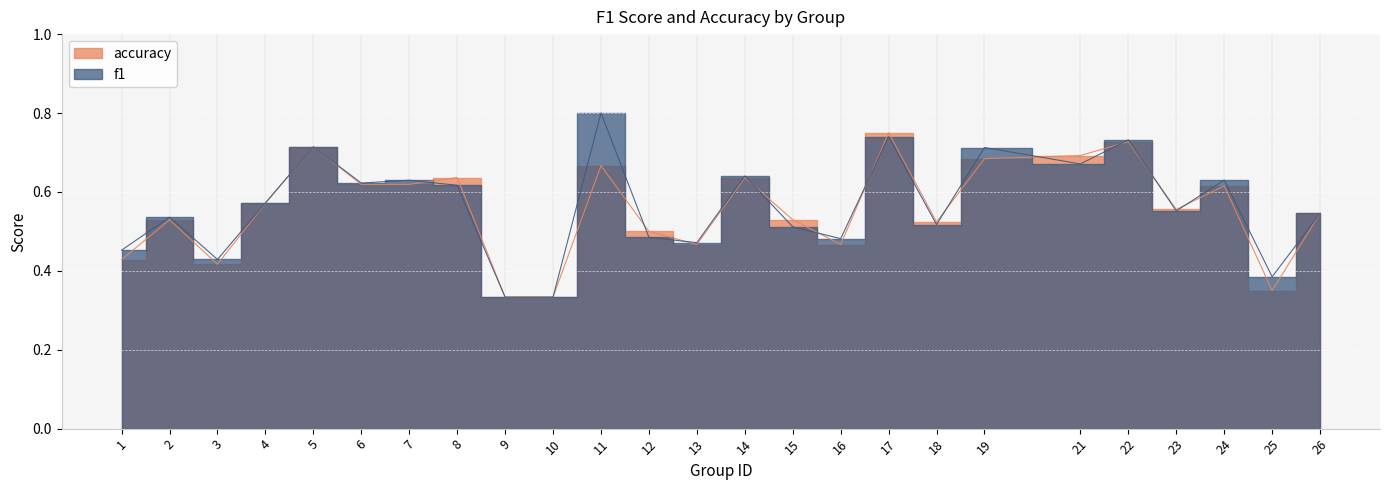

Does the chart display data point markers on the line(s)?

No